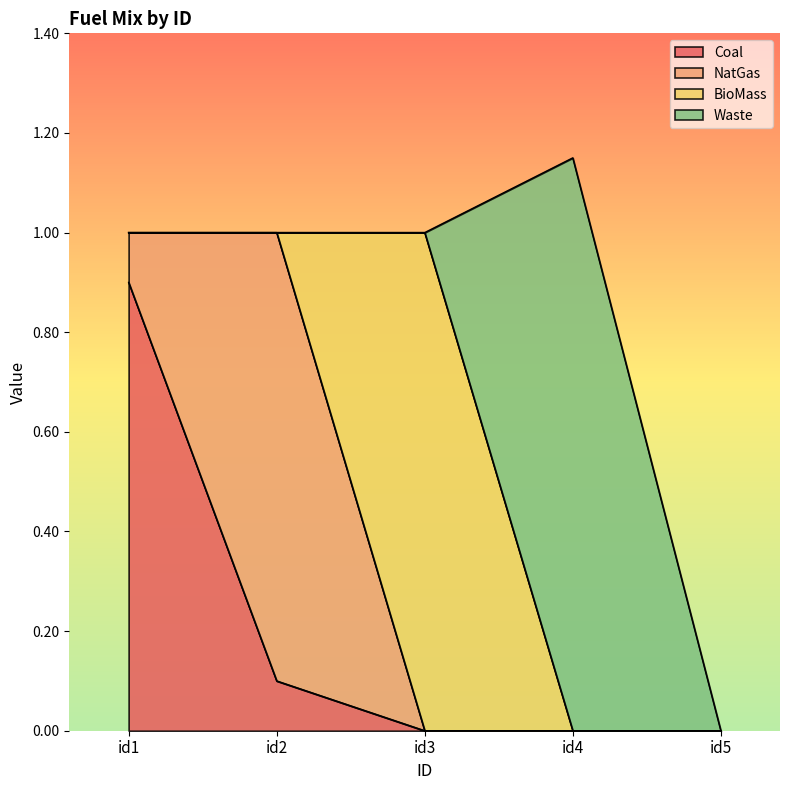

Count the number of data series in this chart.

4